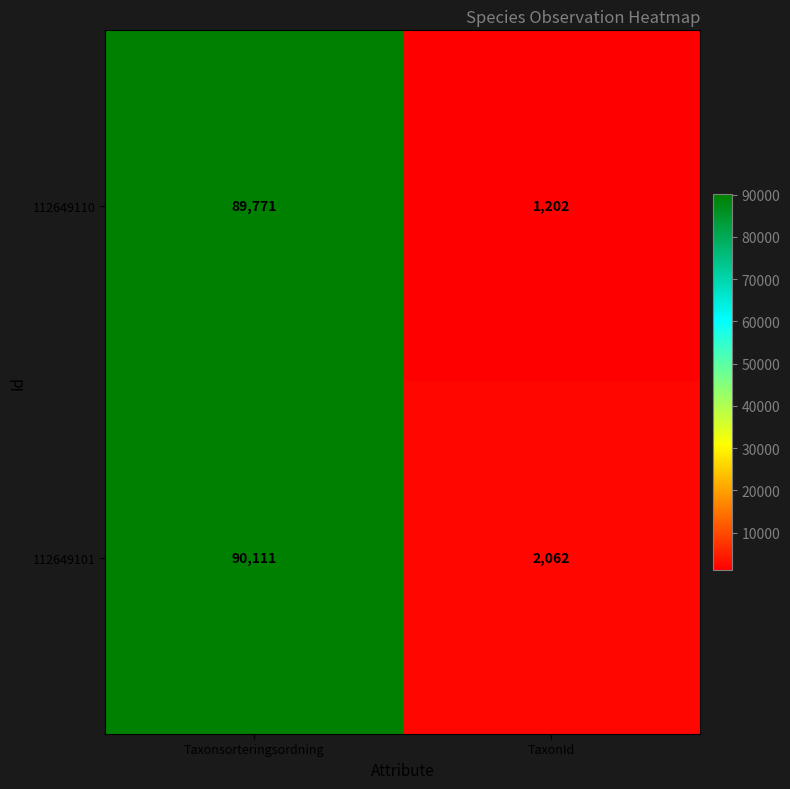

At TaxonId, list the series in order from largest to smallest.

112649101, 112649110